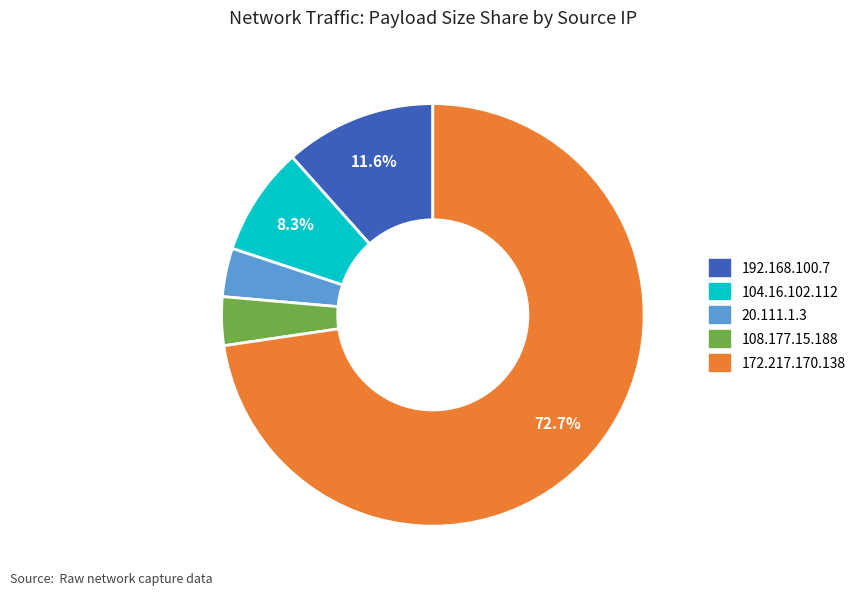

Count the number of slices in the pie.

5